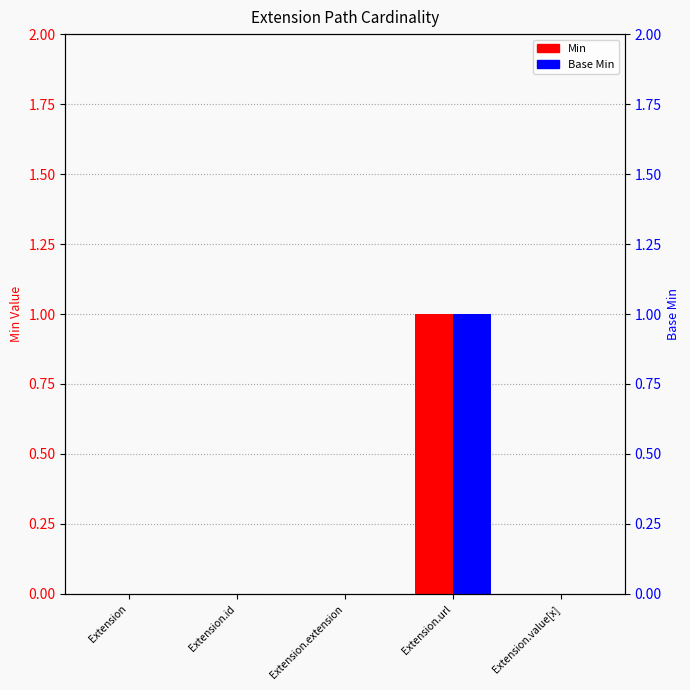

Reading right to left, list all the values displayed in this chart.

Min: 0	1	0	0	0
Base Min: 0	1	0	0	0